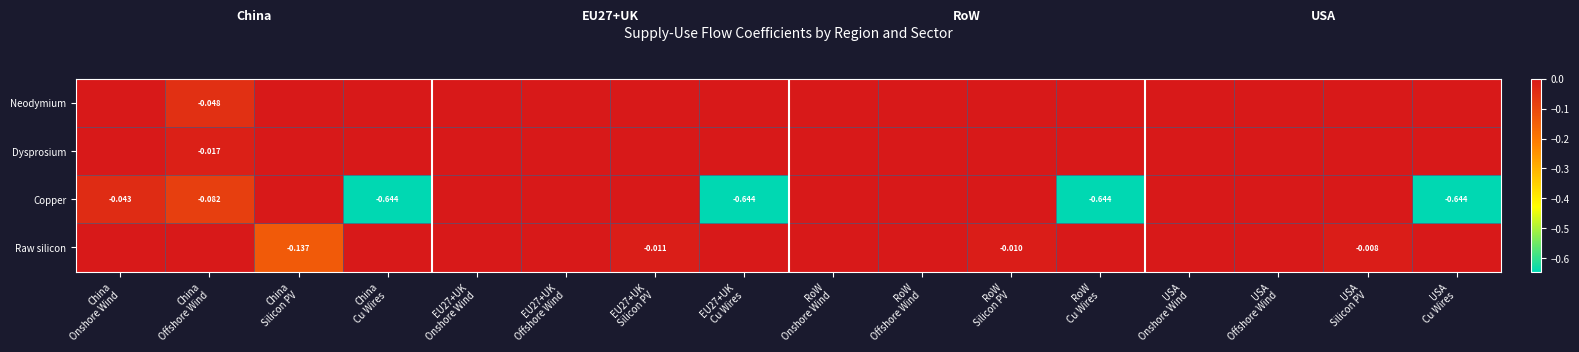

How many negative values does the Raw silicon series have?

4